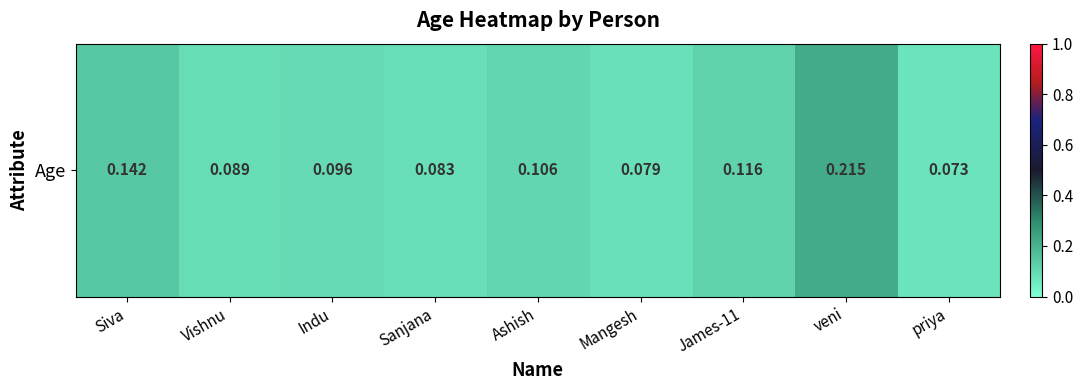

What is the sum of the values at Siva and James-11?

0.3